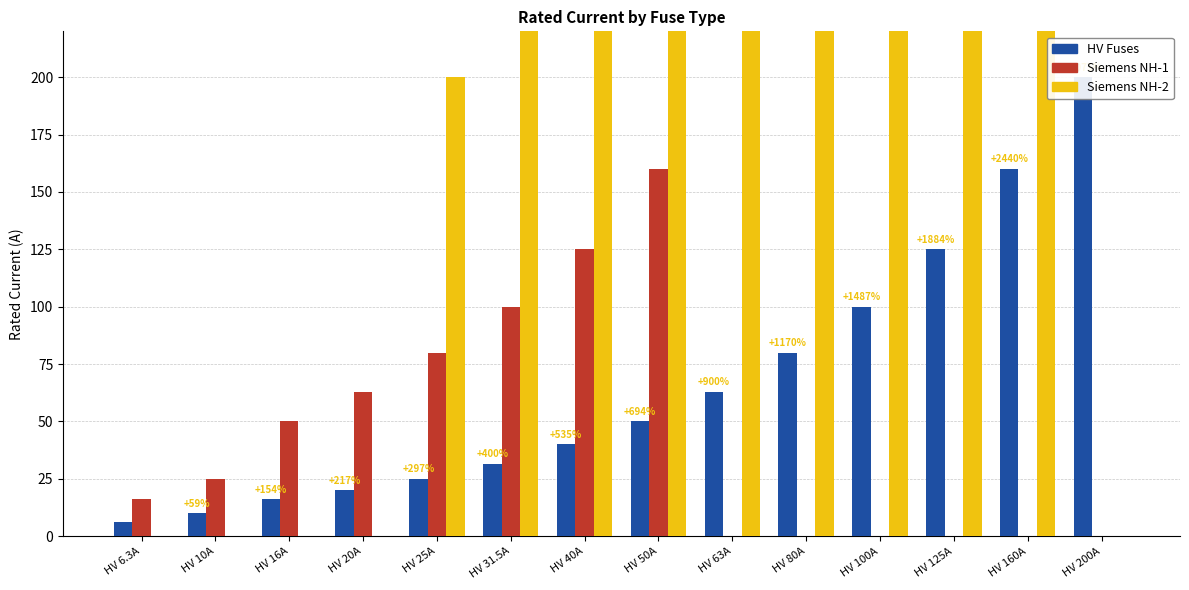

Which label corresponds to the smallest value in the chart?

HV 63A